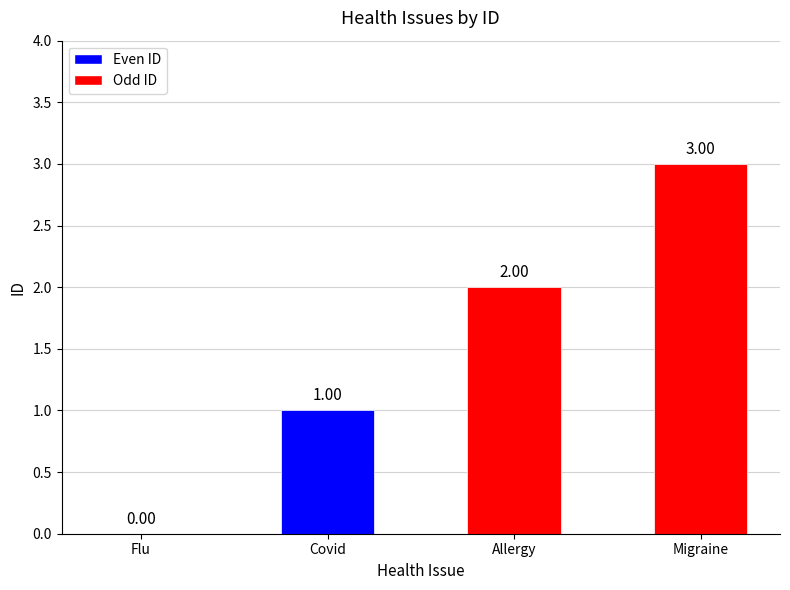

At which label is the value closest to 1?

Covid